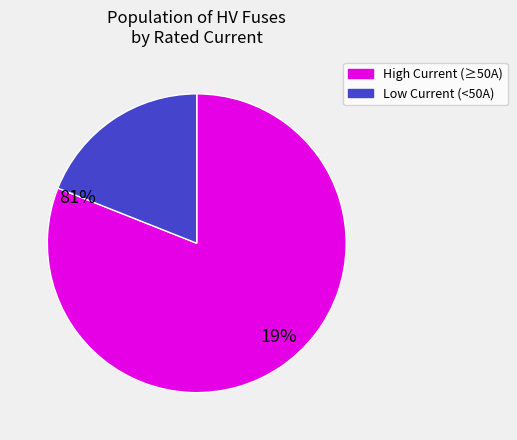

Does any single category account for the majority?

Yes